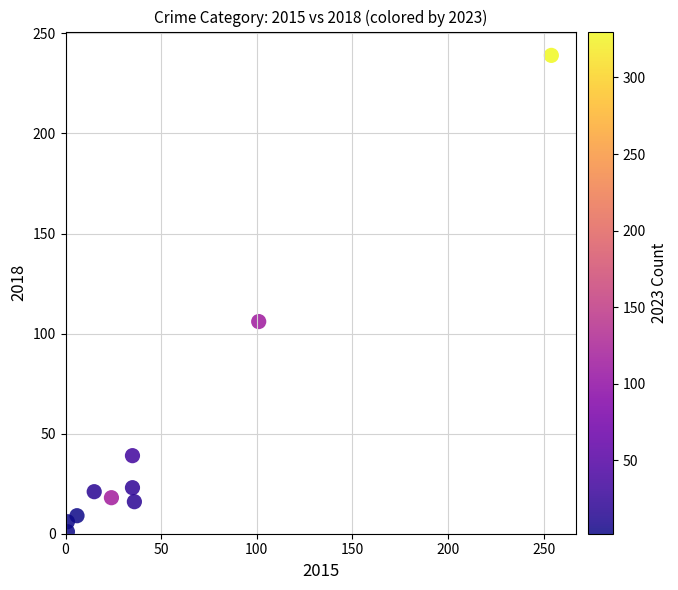

What Y value in the scatter plot is closest to 120?

106